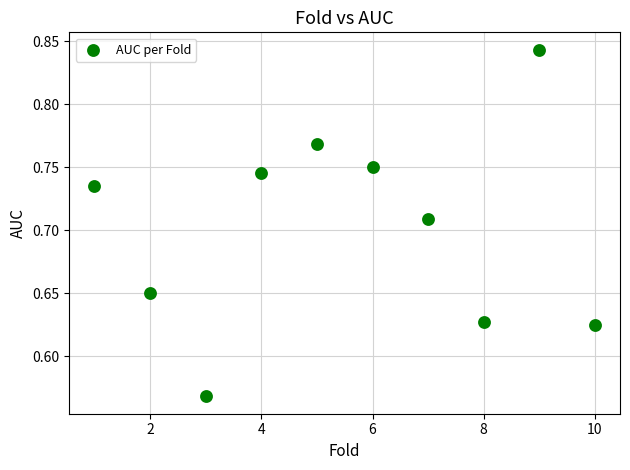

What is the range of X values (max minus min)?

9.0